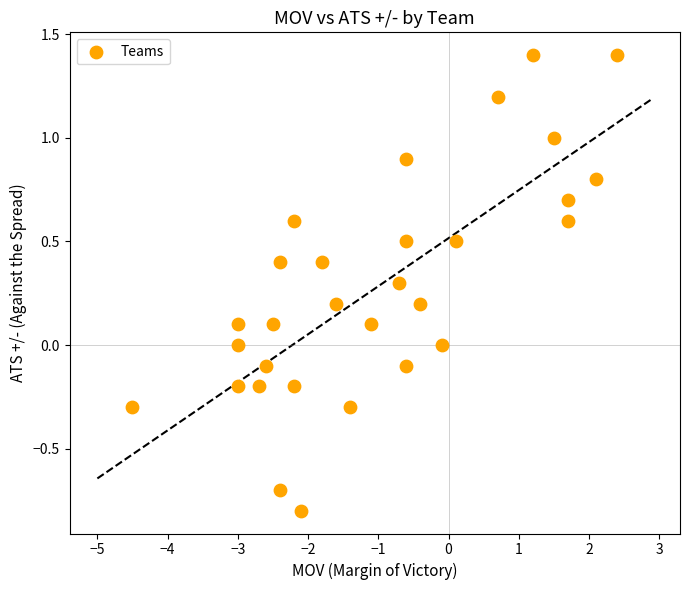

What is the range of Y values (max minus min)?

2.2